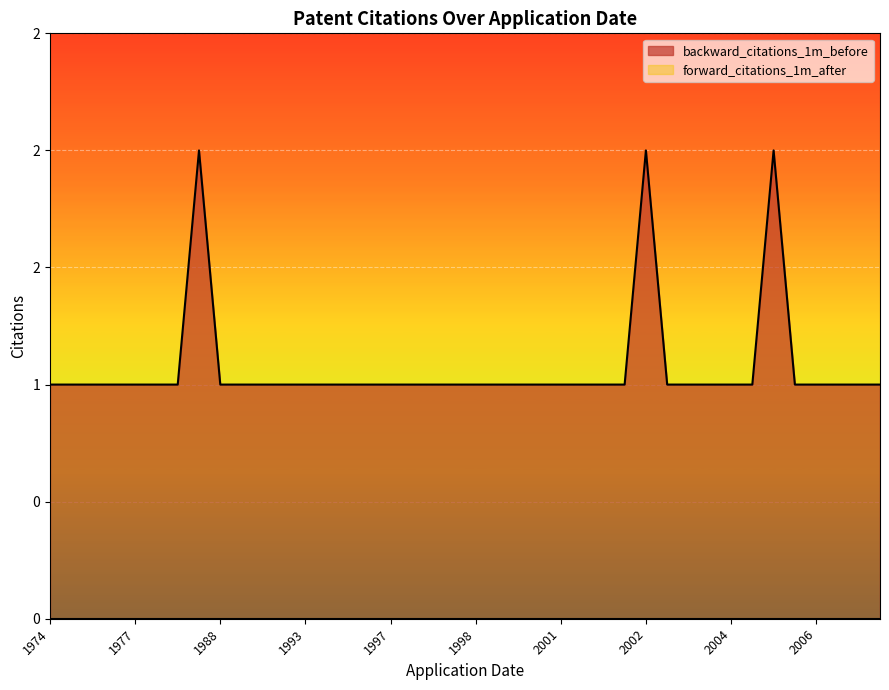

What is the value of the 10th point from the left?

1